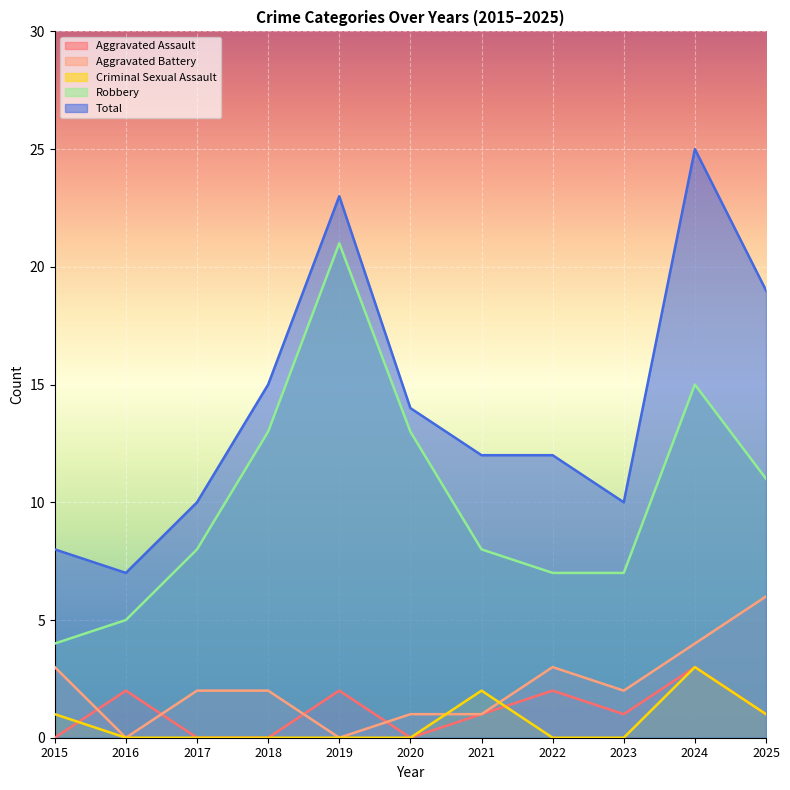

How many distinct data groups are displayed?

5